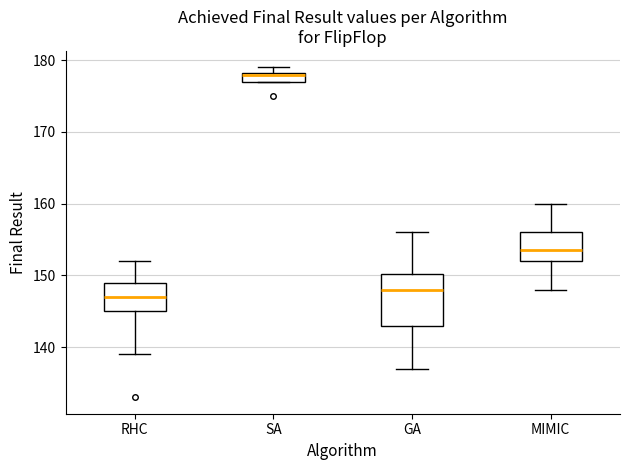

Comparing the boxes themselves (not the whiskers), which one is the tallest?

GA